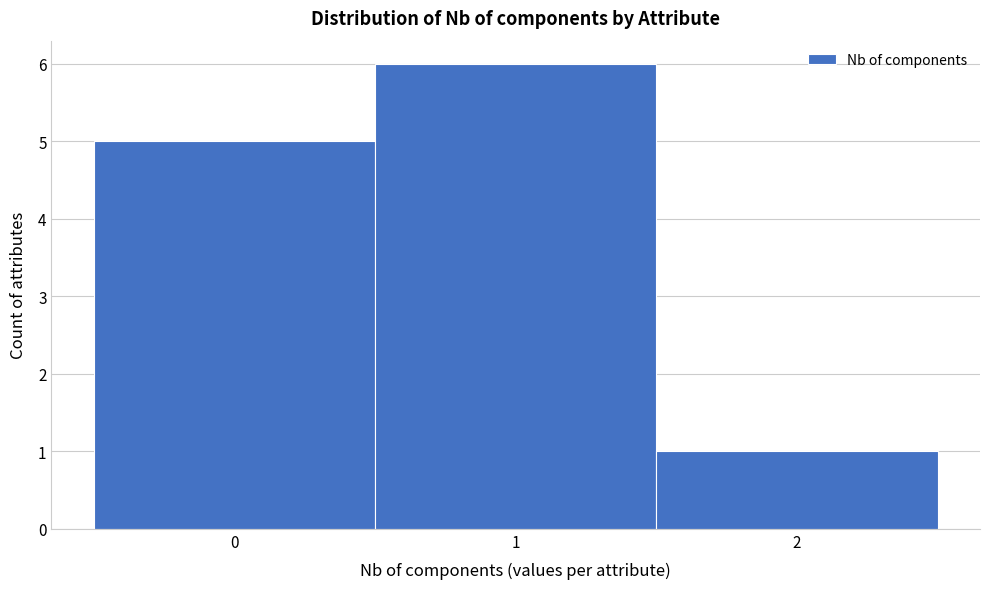

What is the height of the bar covering -0.5 to 0.5 on the x-axis? The values are not printed on the chart, so give them approximately, as read against the axis.

5